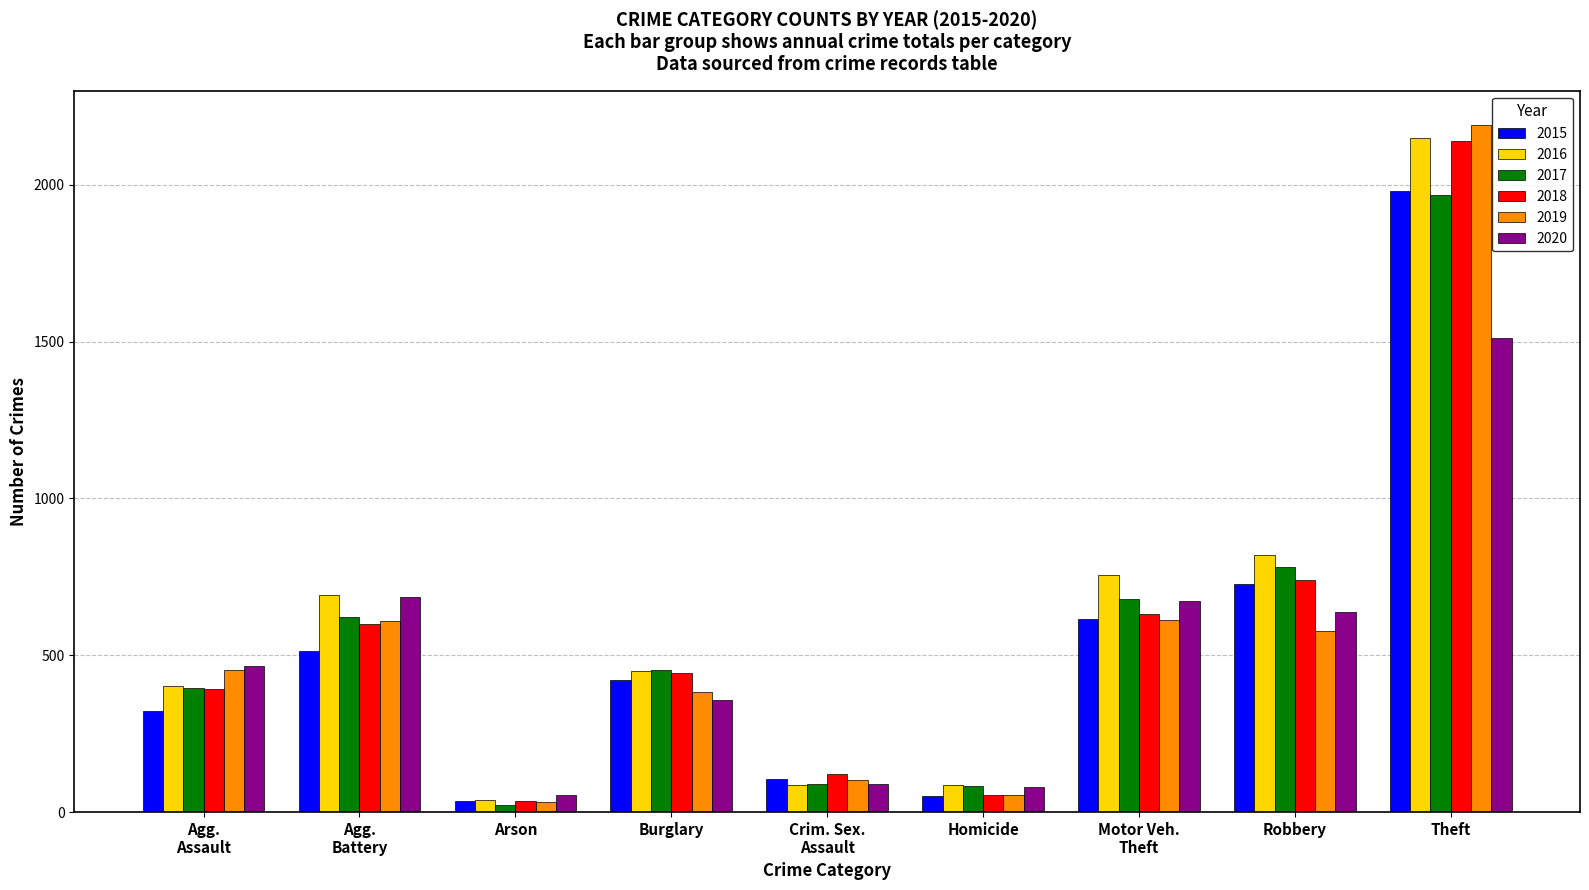

Which series has the largest range (max minus min)?

2019